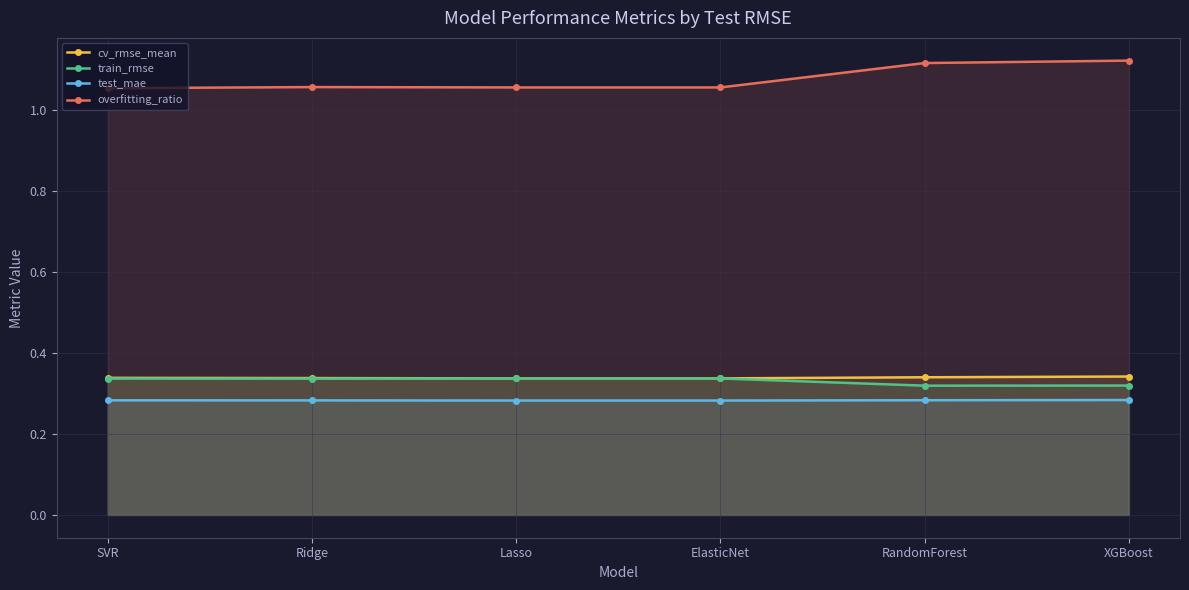

True or false: overfitting_ratio and cv_rmse_mean cross at least once.

False